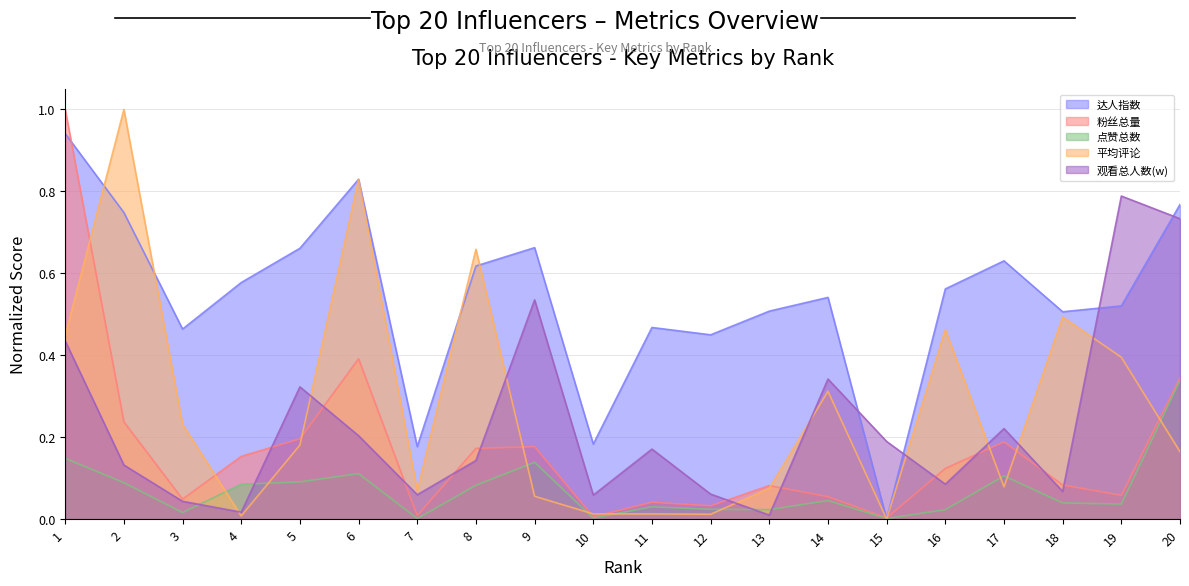

What is the difference between the maximum and minimum values in the 粉丝总量 series?

1.0